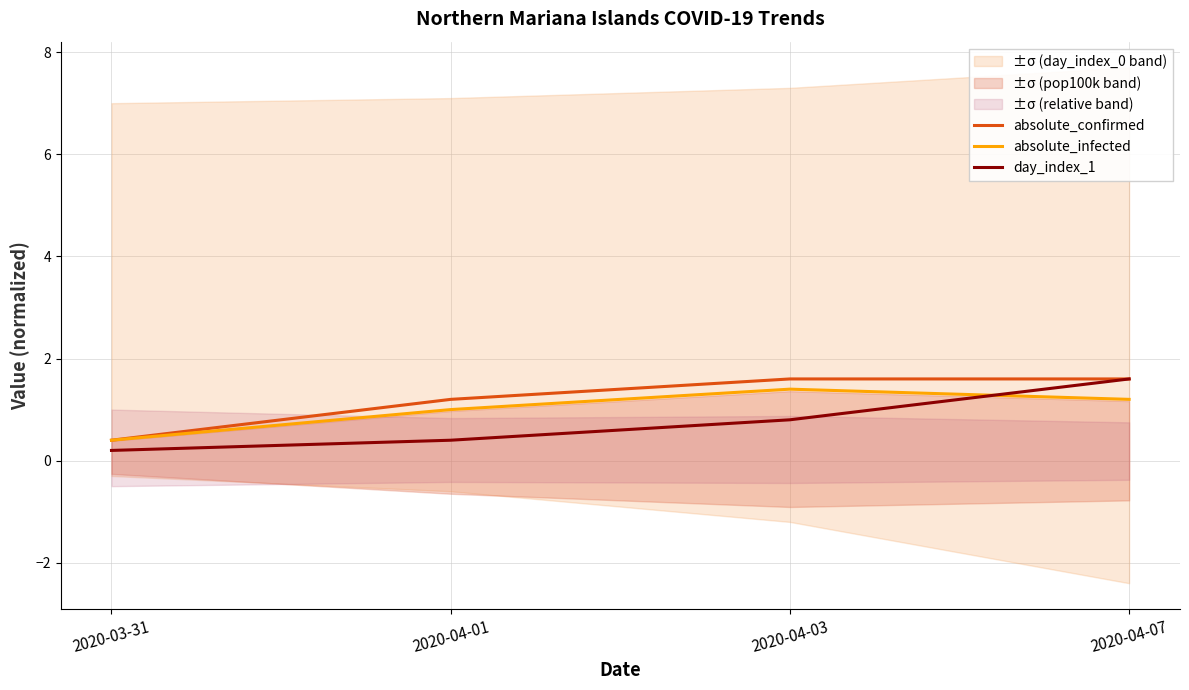

The value of absolute_confirmed at 2020-04-03 is 0.7. True or false?

False